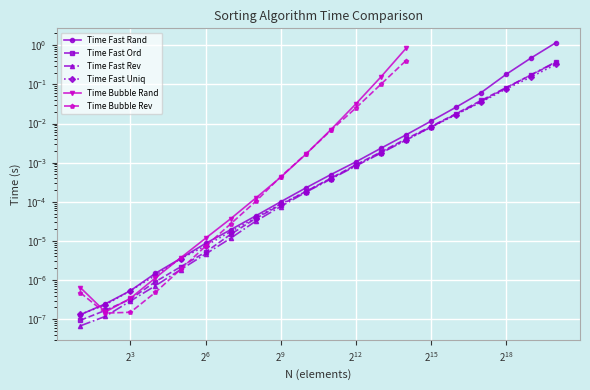

Is it true that Time Fast Rand equals 0.0 at 32768?

False